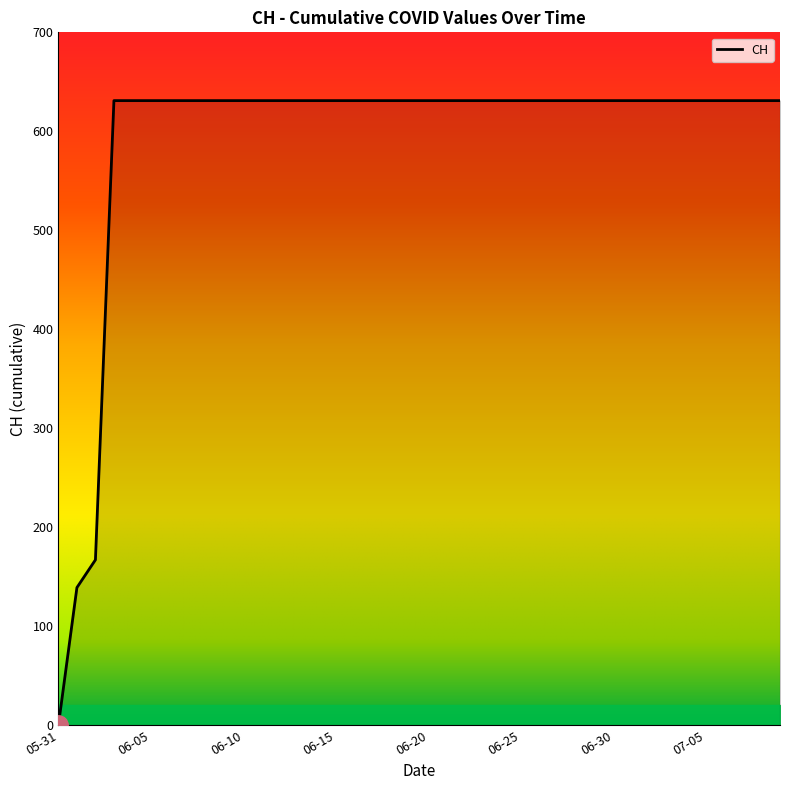

What is the difference between the maximum and minimum values?

631